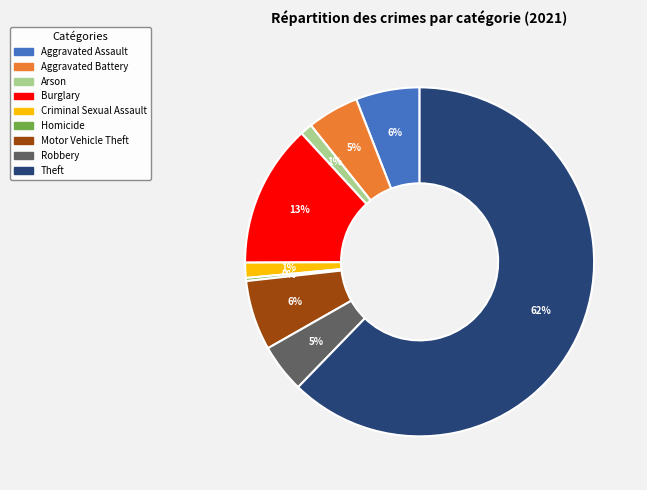

Count the number of slices in the pie.

9